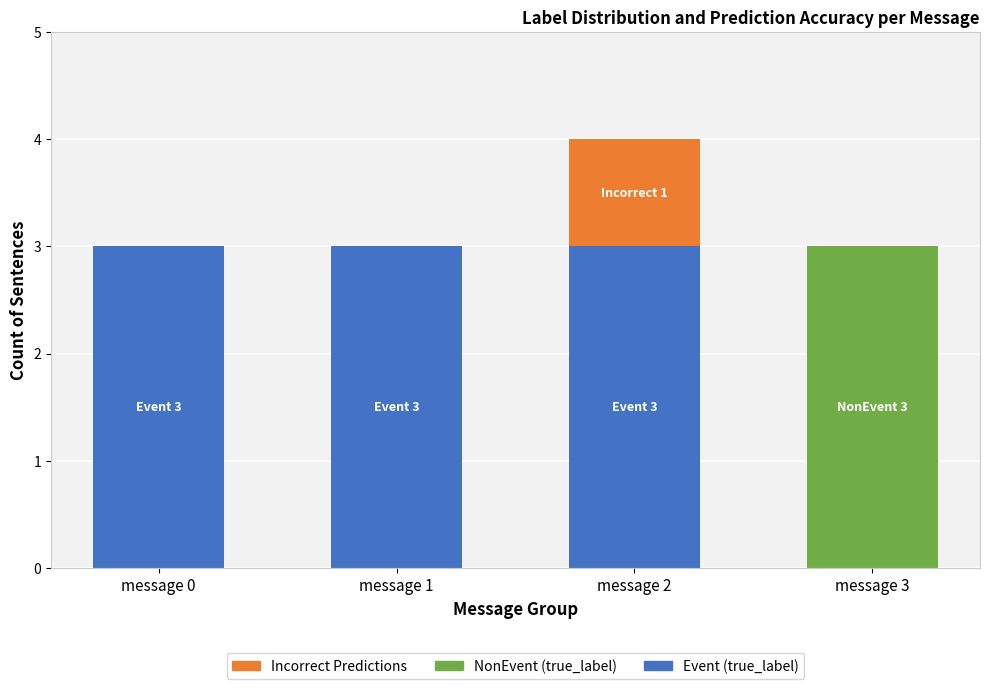

True or false: Event (true_label) has a value of 0 at message 3.

True